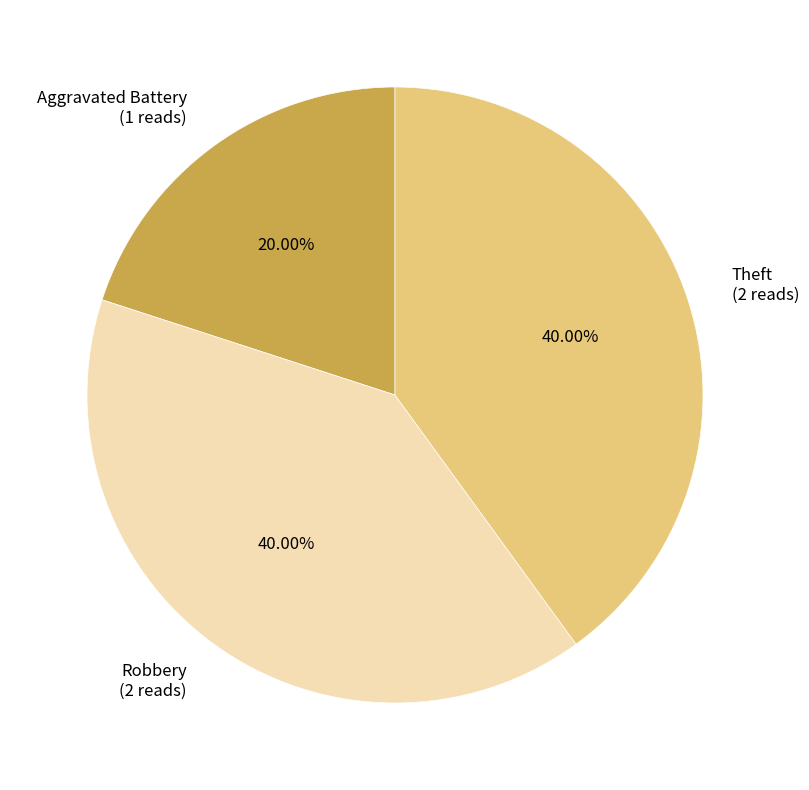

What percentage is the Aggravated Battery slice, to the nearest percent?

20%